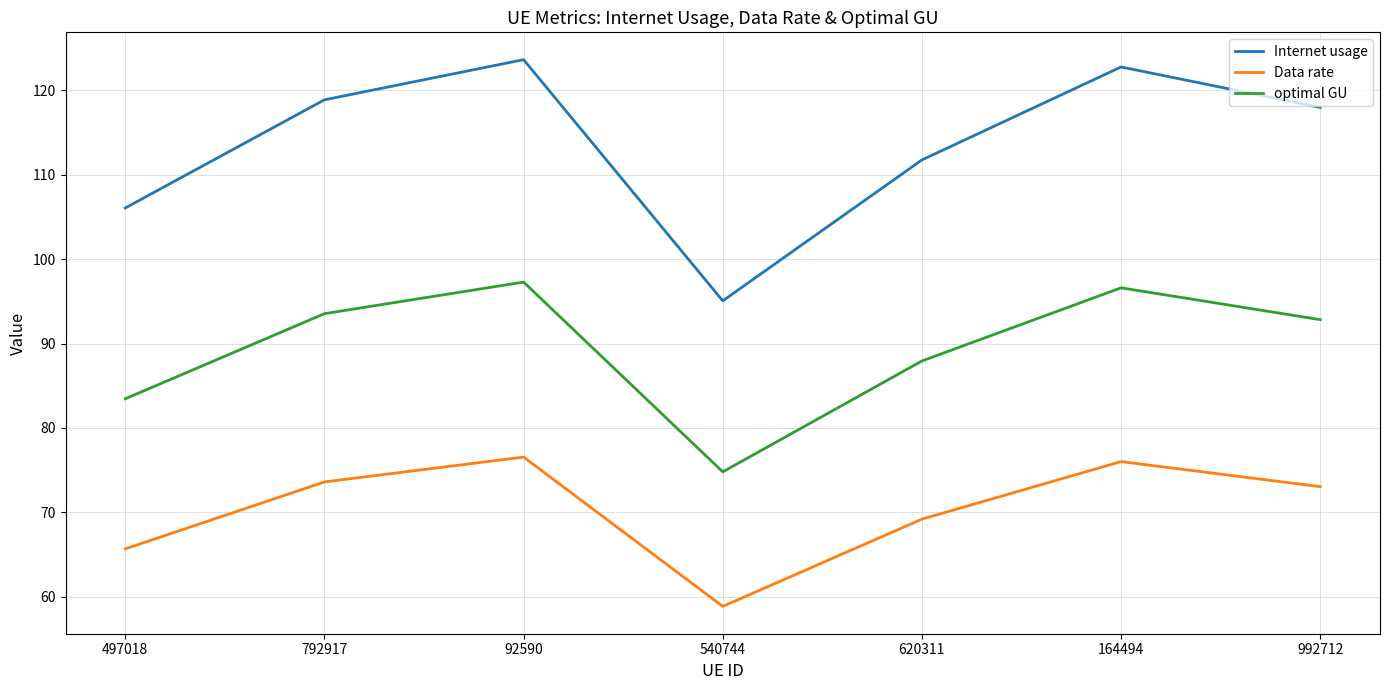

Which series has the widest spread of values?

Internet usage